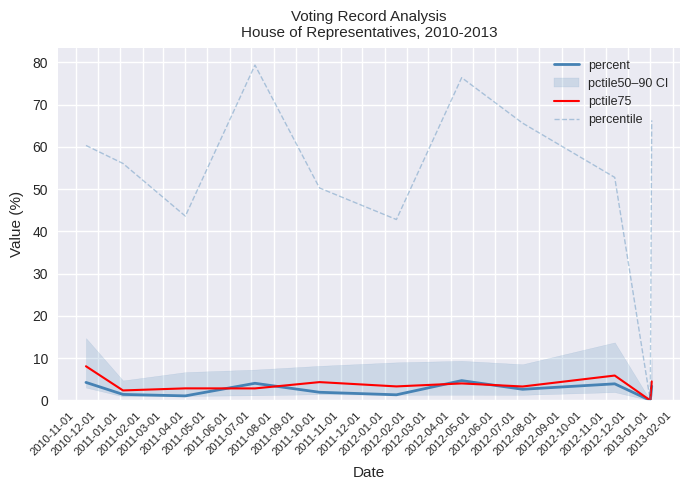

Which series has the largest range (max minus min)?

percentile